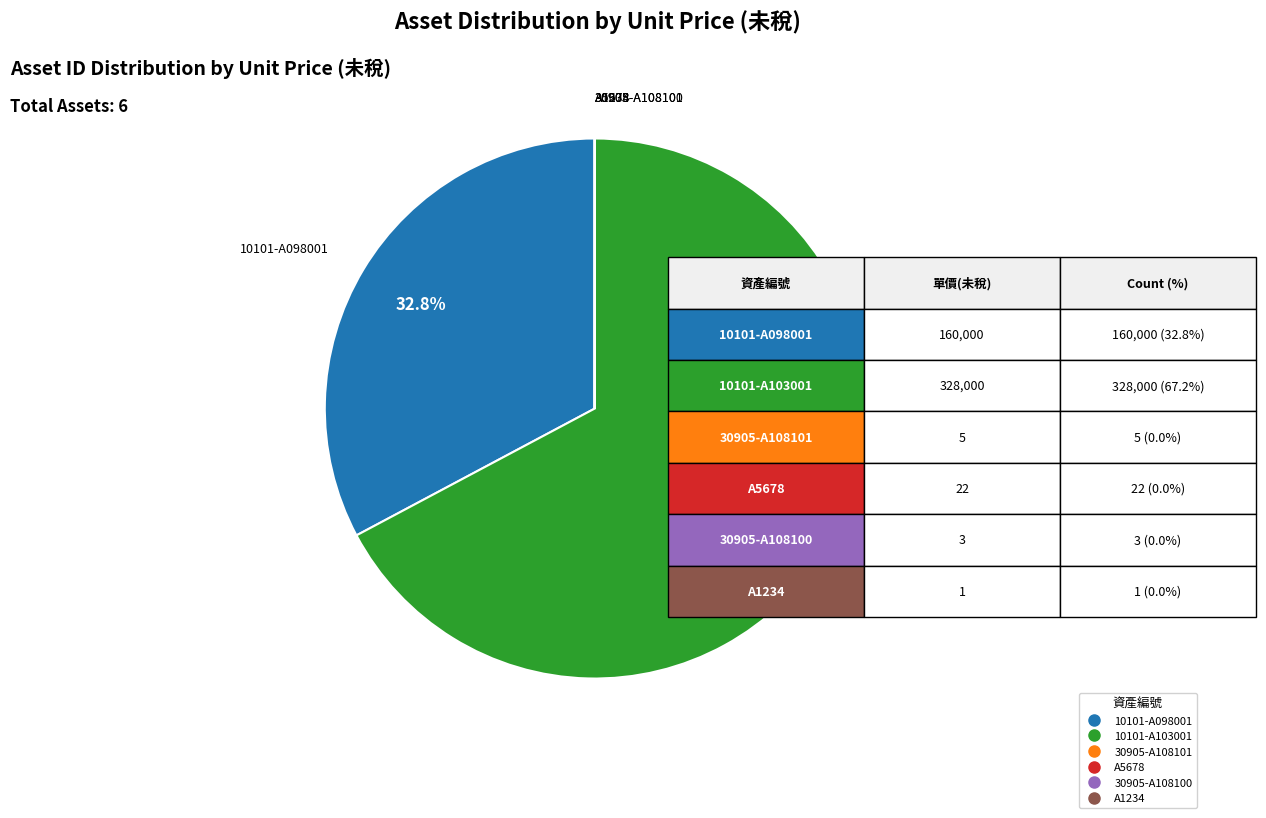

Does 10101-A103001 account for over 50% of the chart?

Yes